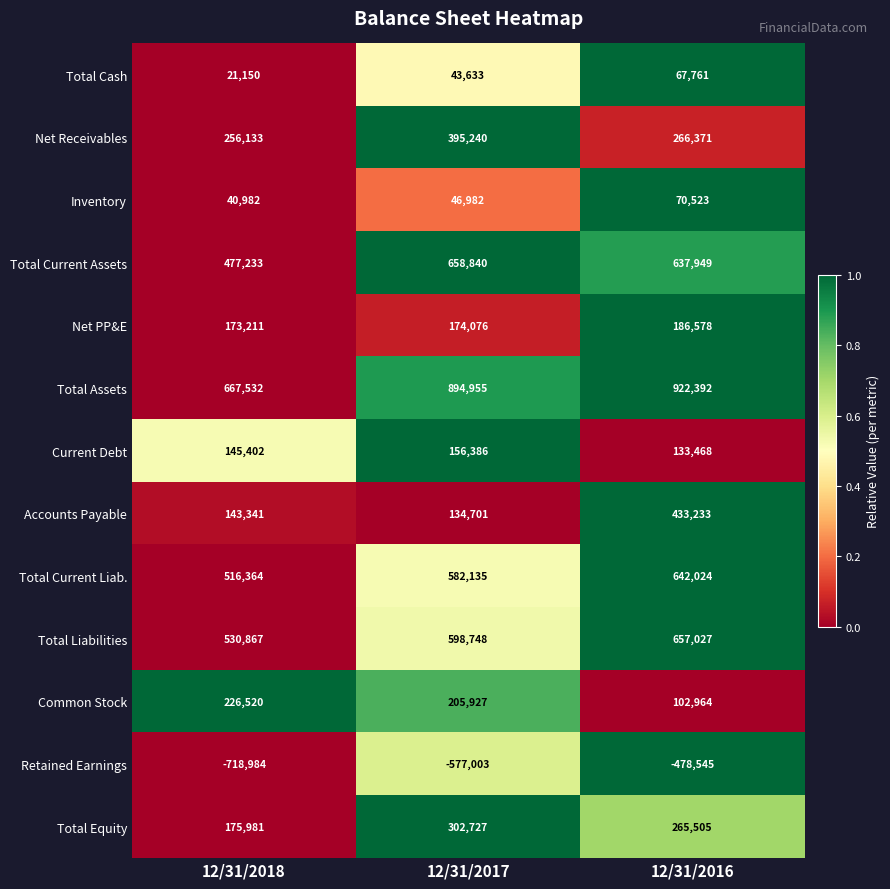

List the labels in order of Retained Earnings value, largest first.

12/31/2016, 12/31/2017, 12/31/2018